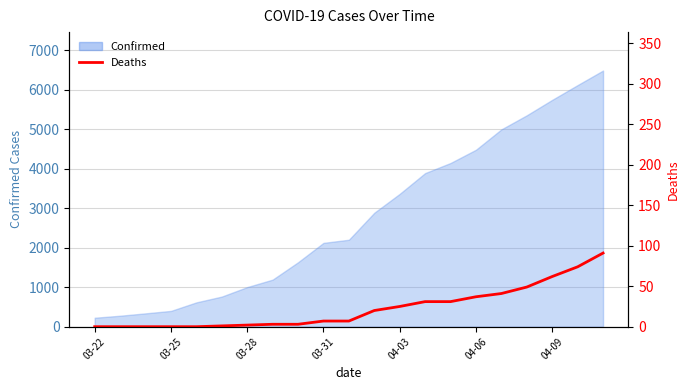

The value at 16 is 9. True or false?

False